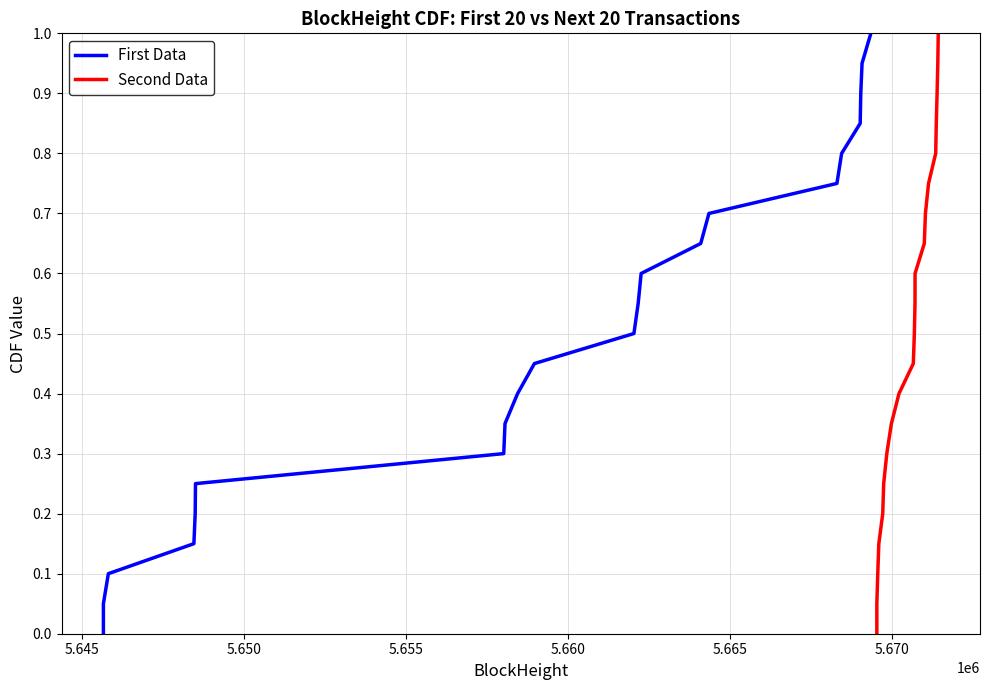

What is the difference between the maximum and second lowest values in the Second Data series?

0.9